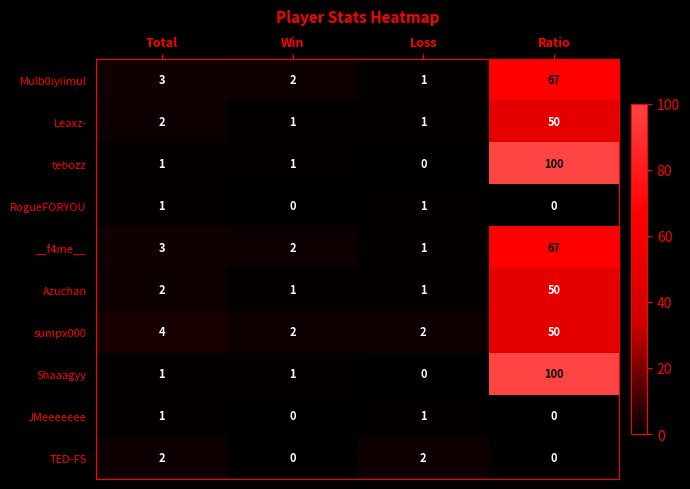

How many distinct data groups are displayed?

10